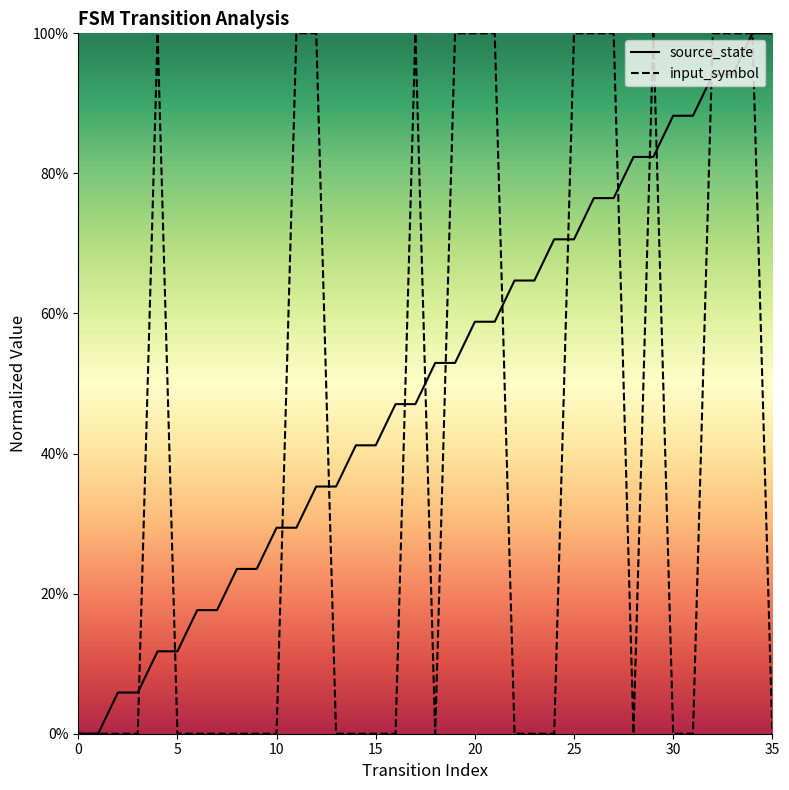

Which series has the widest spread of values?

source_state